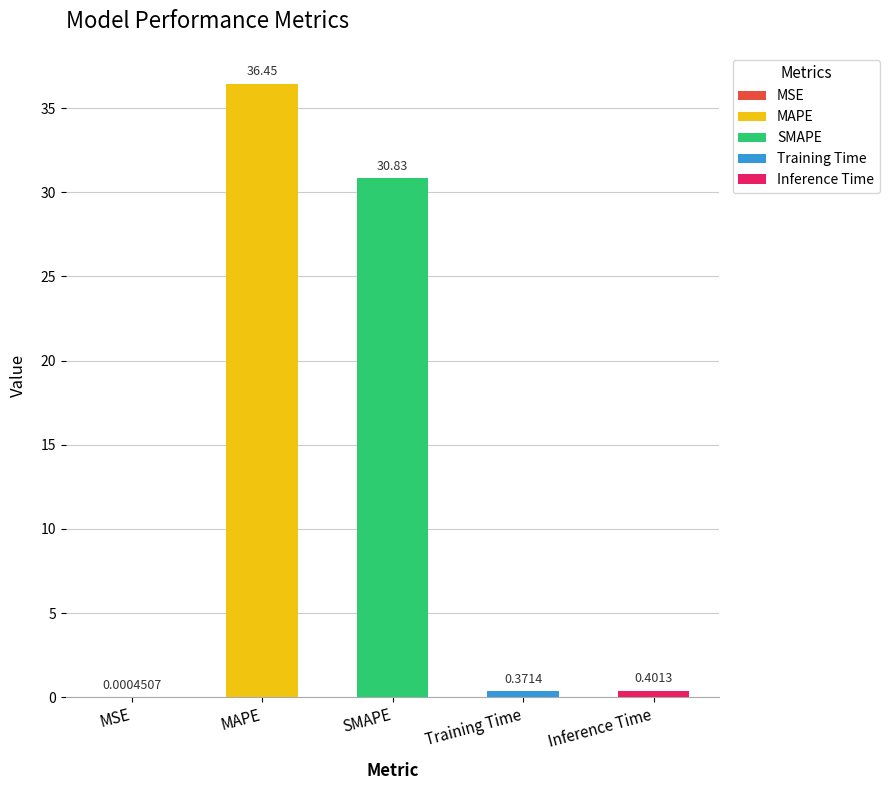

Between MAPE and SMAPE, which is larger?

MAPE